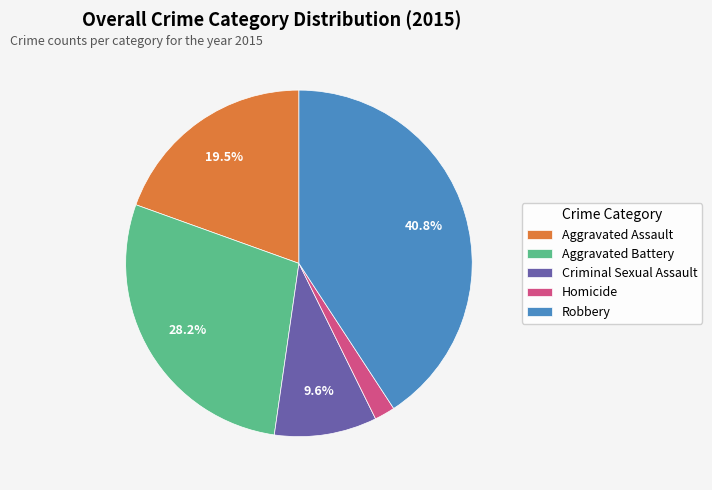

To the nearest percent, what is the difference between the largest and smallest slice percentages?

39%